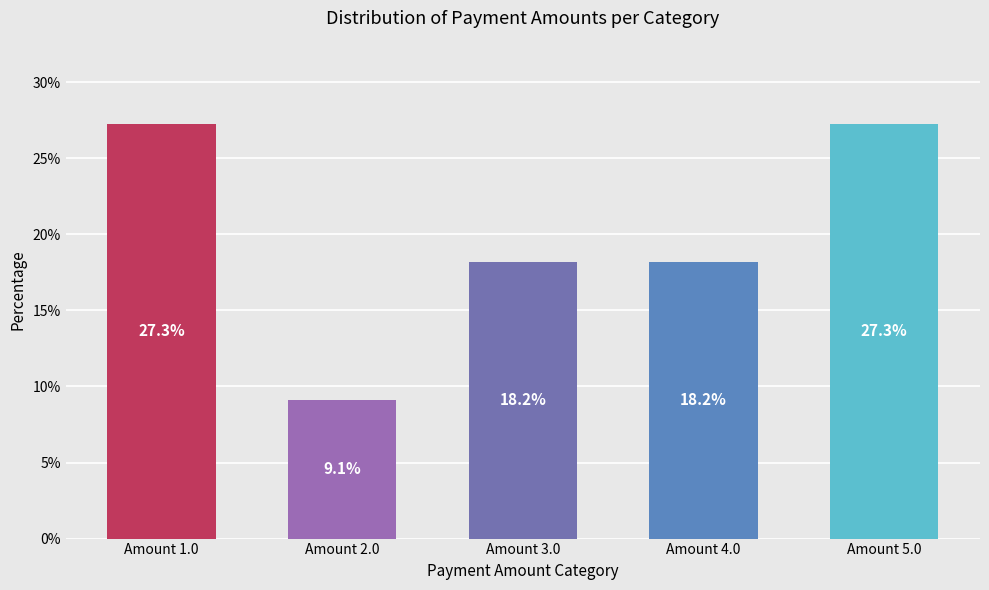

At which label does the data first exceed 18?

Amount 1.0